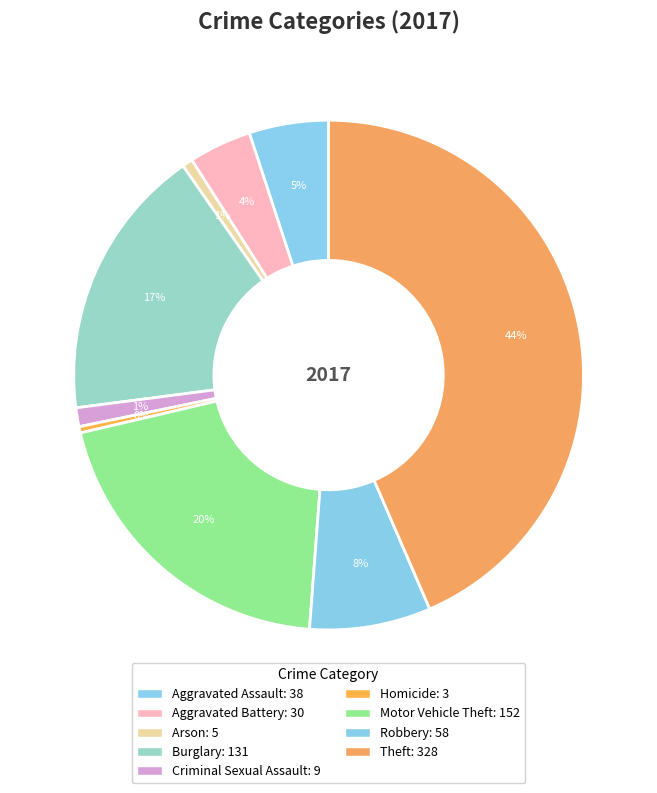

Rank the categories by value from lowest to highest.

Homicide, Arson, Criminal Sexual Assault, Aggravated Battery, Aggravated Assault, Robbery, Burglary, Motor Vehicle Theft, Theft